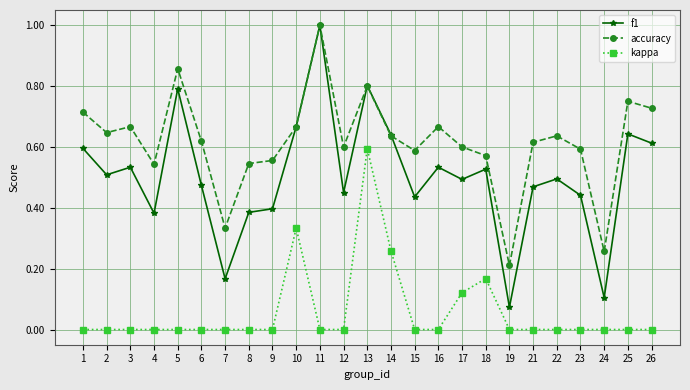

What is the highest value of the accuracy series?

1.0